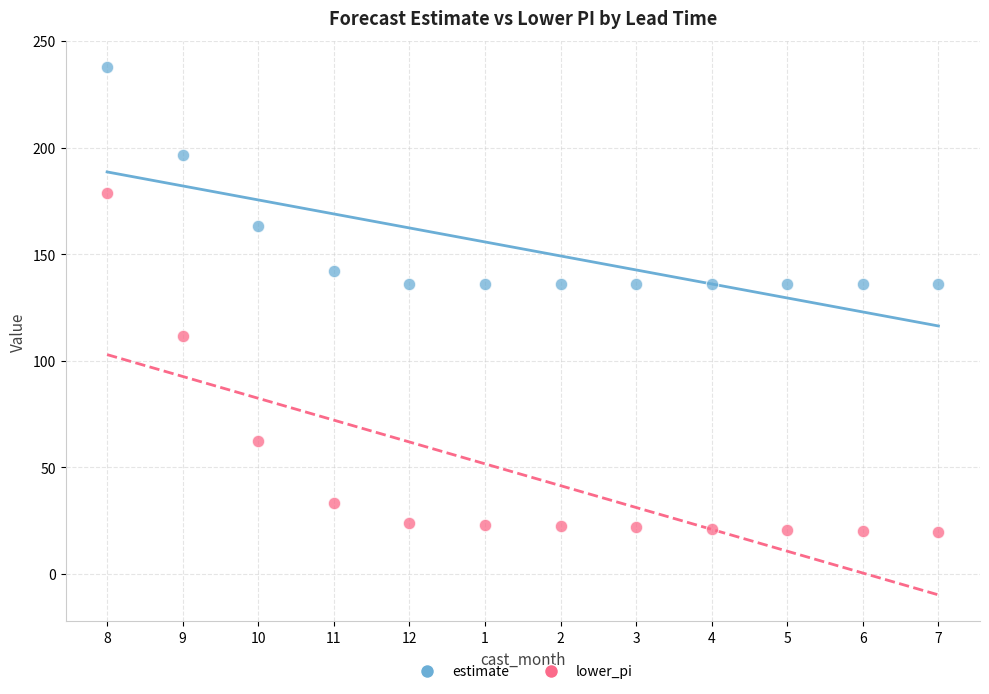

Which series contains the lowest Y value?

lower_pi